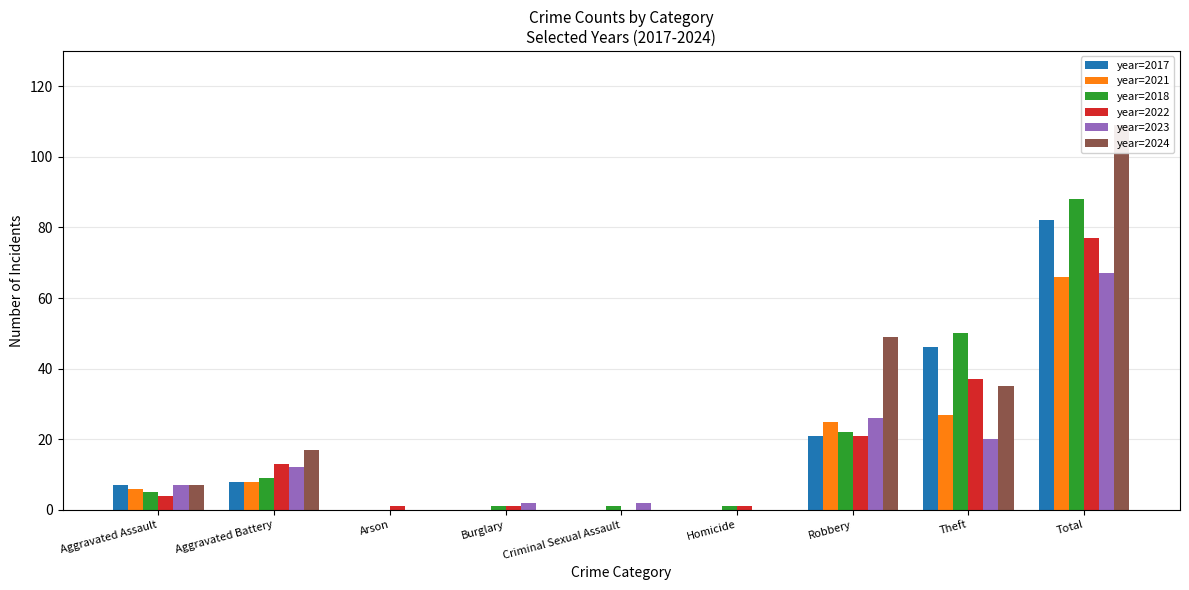

What is the sum of all year=2018 values?

177